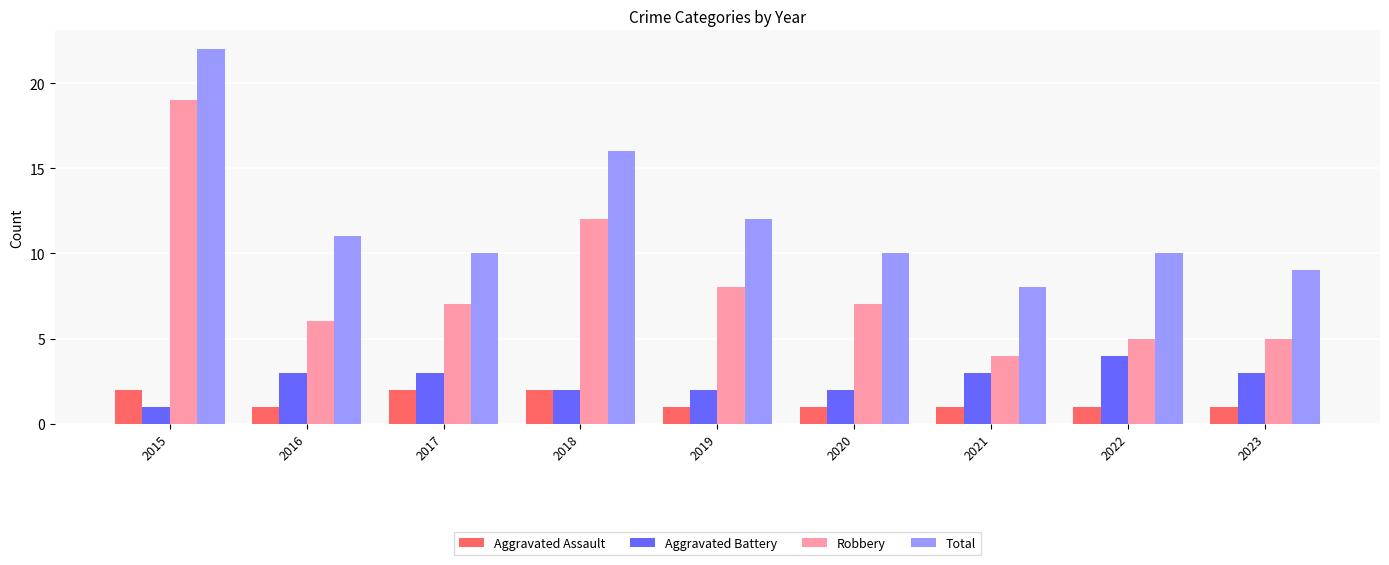

What is the value of the Total bar at the 6th from the left?

10